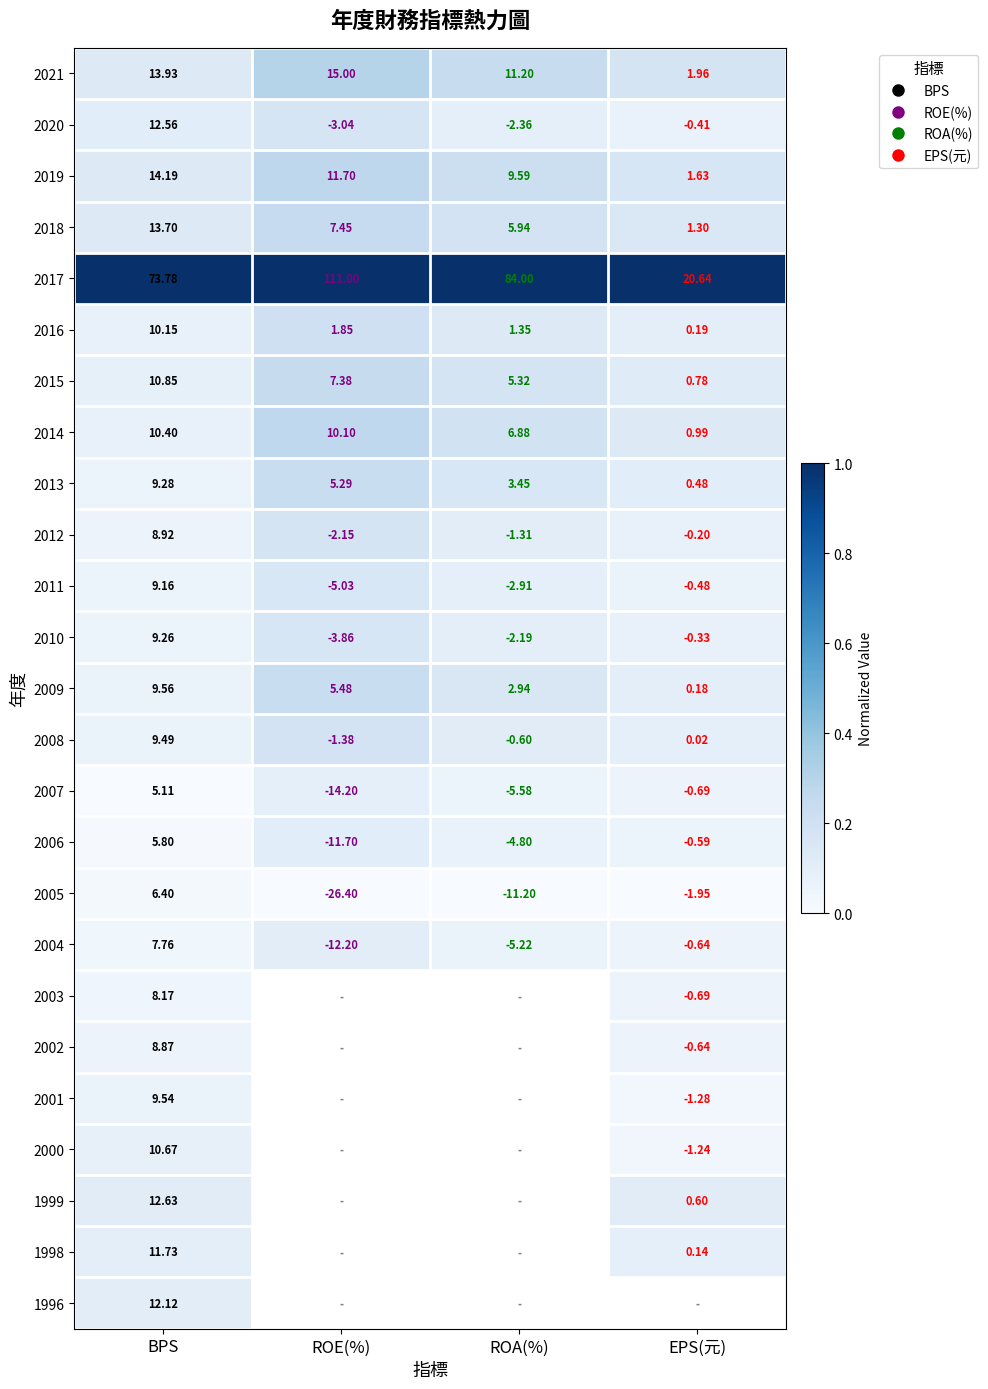

Which has a higher value, ROA(%) or EPS(元)?

ROA(%)